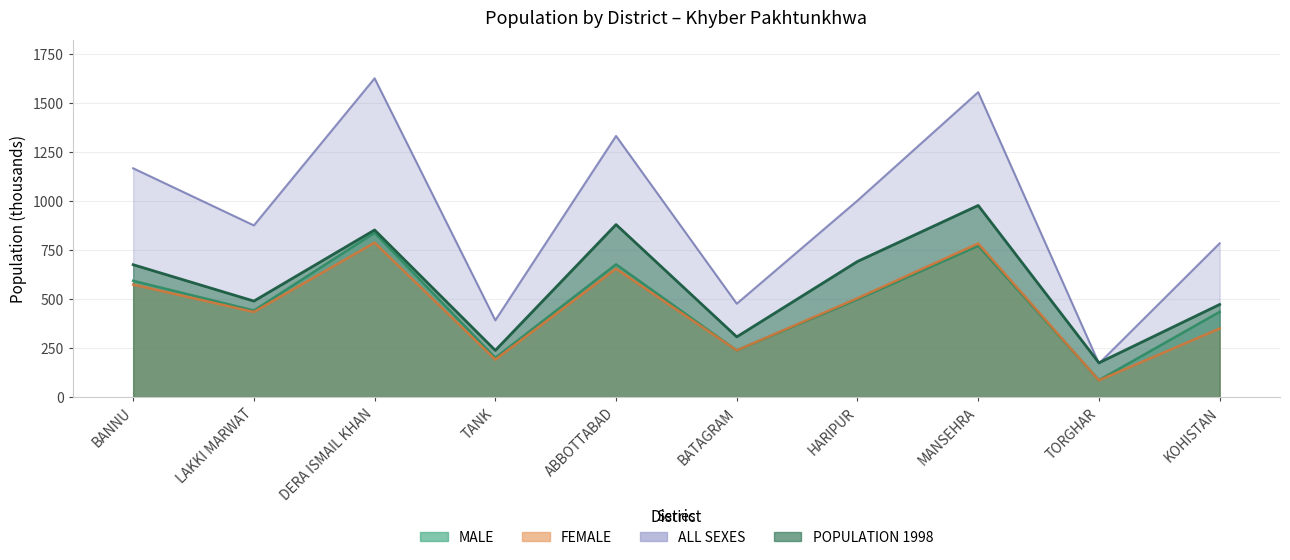

Reading left to right, extract all data points from this chart.

MALE: BANNU=593.5	LAKKI MARWAT=441.8	DERA ISMAIL KHAN=838.8	TANK=200.7	ABBOTTABAD=677.6	BATAGRAM=238.2	HARIPUR=498.5	MANSEHRA=772.1	TORGHAR=86.2	KOHISTAN=435.0
FEMALE: BANNU=574.4	LAKKI MARWAT=434.4	DERA ISMAIL KHAN=788.3	TANK=191.2	ABBOTTABAD=655.3	BATAGRAM=238.4	HARIPUR=504.5	MANSEHRA=784.2	TORGHAR=85.2	KOHISTAN=349.7
ALL SEXES: BANNU=1167.9	LAKKI MARWAT=876.2	DERA ISMAIL KHAN=1627.1	TANK=391.9	ABBOTTABAD=1332.9	BATAGRAM=476.6	HARIPUR=1003.0	MANSEHRA=1556.5	TORGHAR=171.4	KOHISTAN=784.7
POPULATION 1998: BANNU=675.7	LAKKI MARWAT=490.0	DERA ISMAIL KHAN=853.0	TANK=238.2	ABBOTTABAD=880.7	BATAGRAM=307.3	HARIPUR=692.2	MANSEHRA=978.2	TORGHAR=174.7	KOHISTAN=472.6